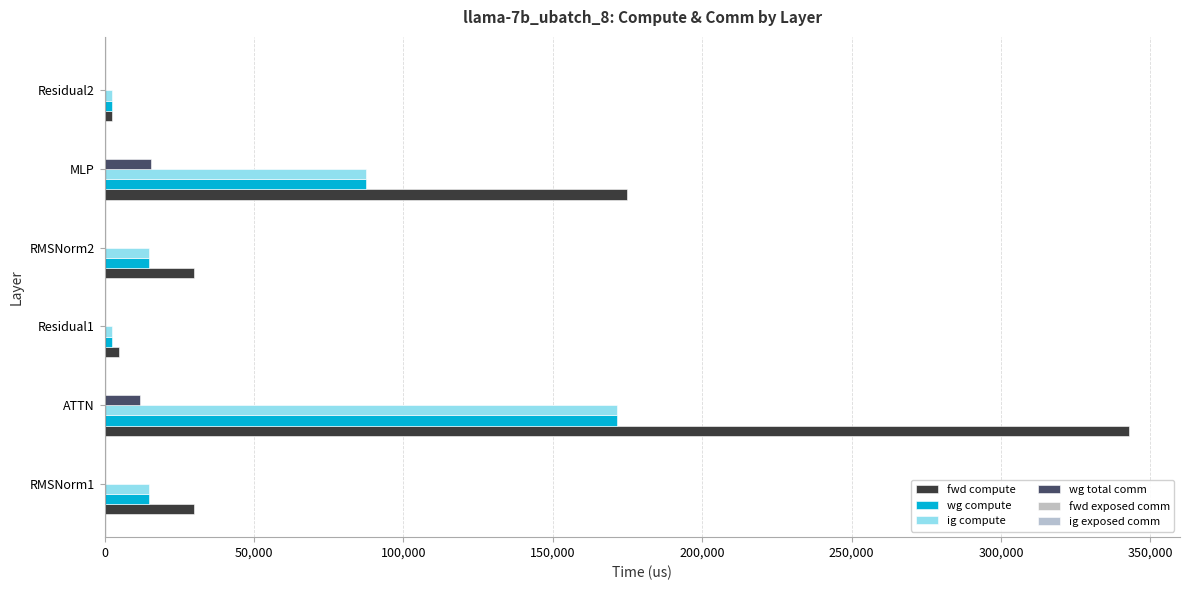

How many categories are shown in the chart?

6